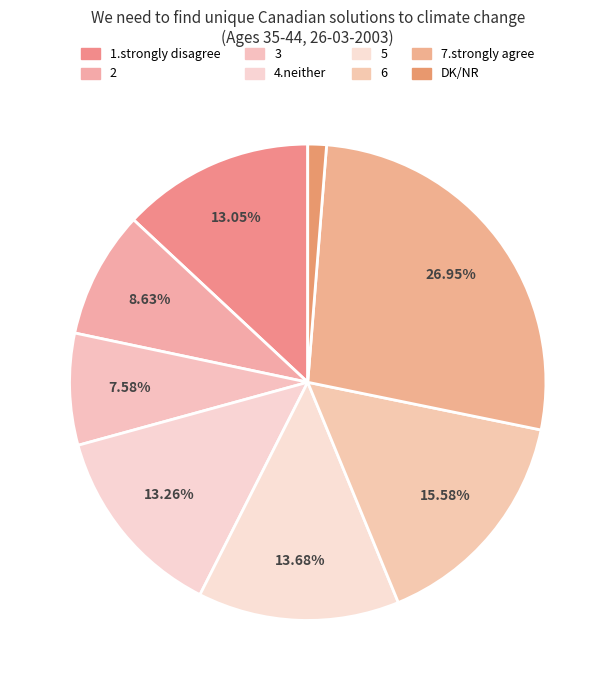

Rank the categories by value from lowest to highest.

DK/NR, 3, 2, 1.strongly disagree, 4.neither, 5, 6, 7.strongly agree